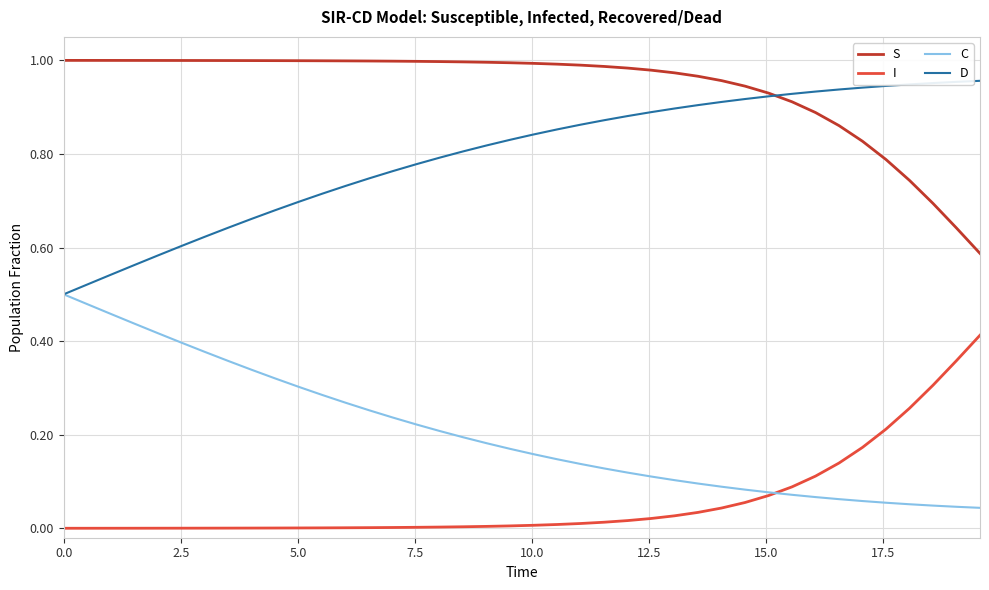

True or false: I and S cross at least once.

False